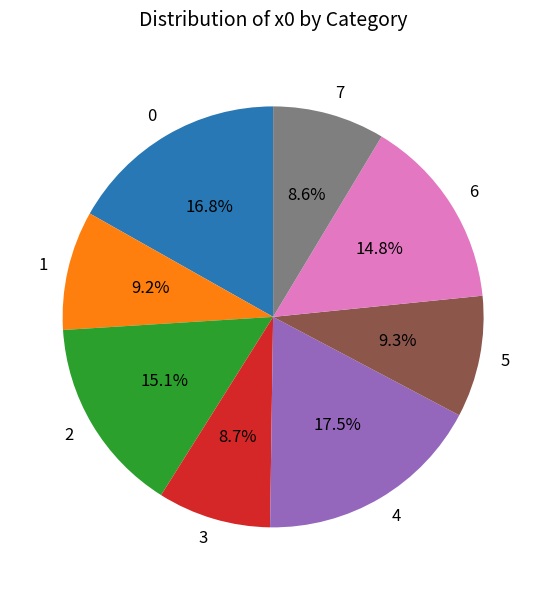

Do 7 and 5 together represent more than half of the pie?

No